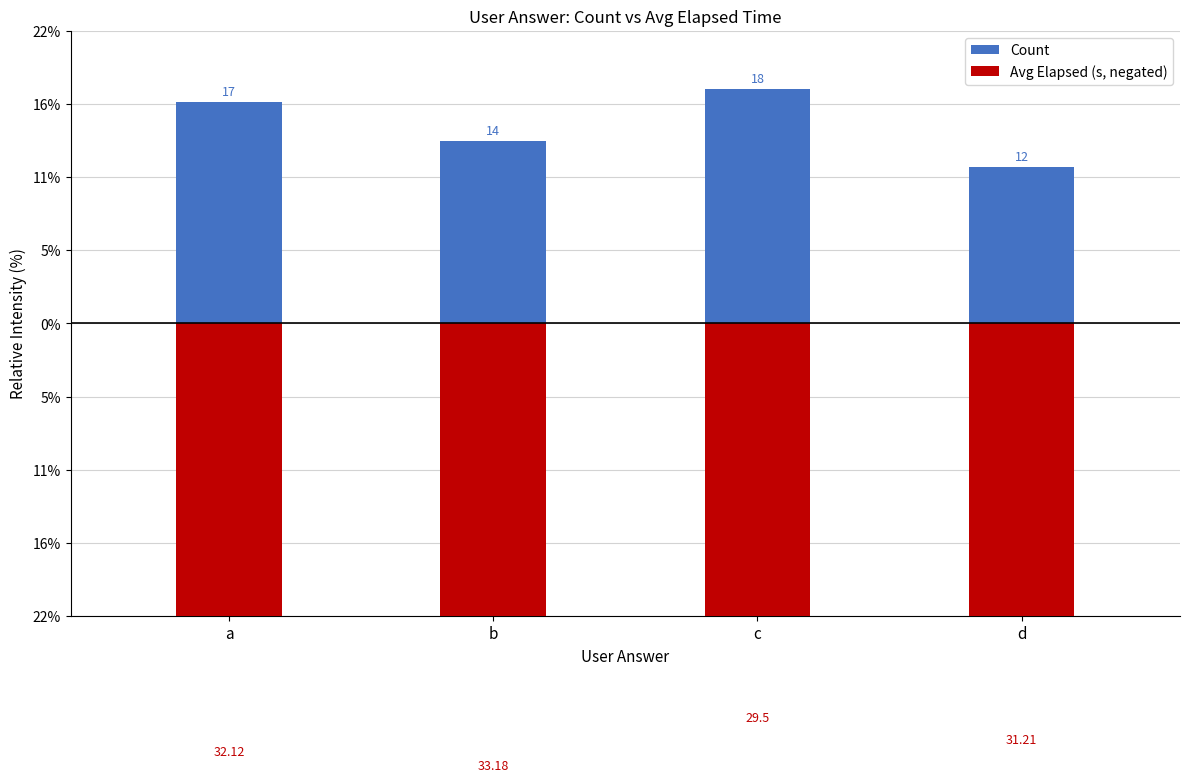

Which category has the highest value across all series?

c